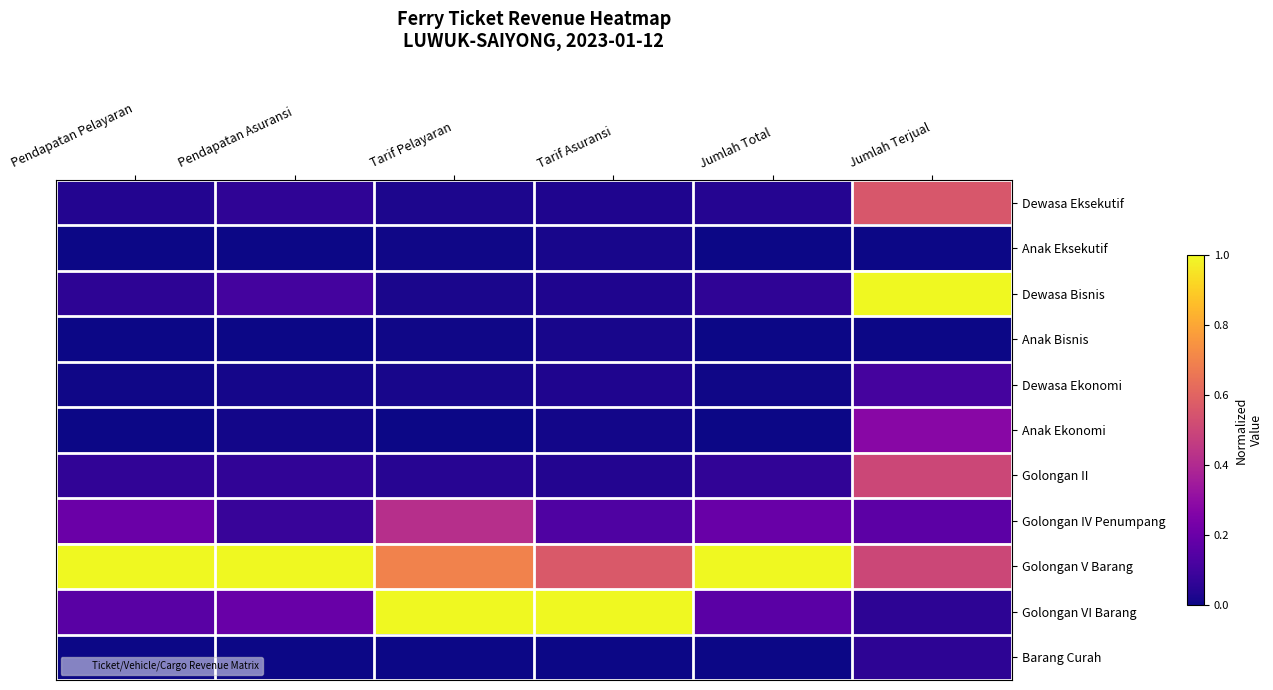

At Tarif Asuransi, list the series in order from largest to smallest.

Golongan VI Barang, Golongan V Barang, Golongan IV Penumpang, Golongan II, Dewasa Eksekutif, Dewasa Bisnis, Dewasa Ekonomi, Anak Eksekutif, Anak Bisnis, Anak Ekonomi, Barang Curah